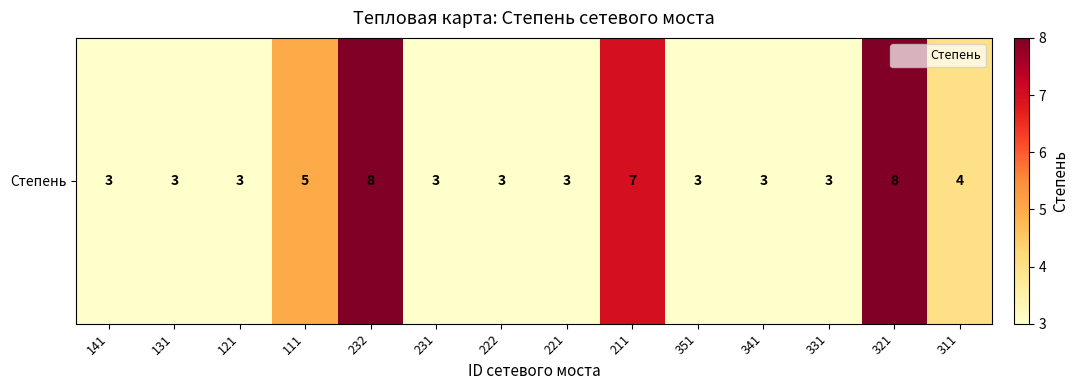

True or false: the data shows 3 at 131.

True